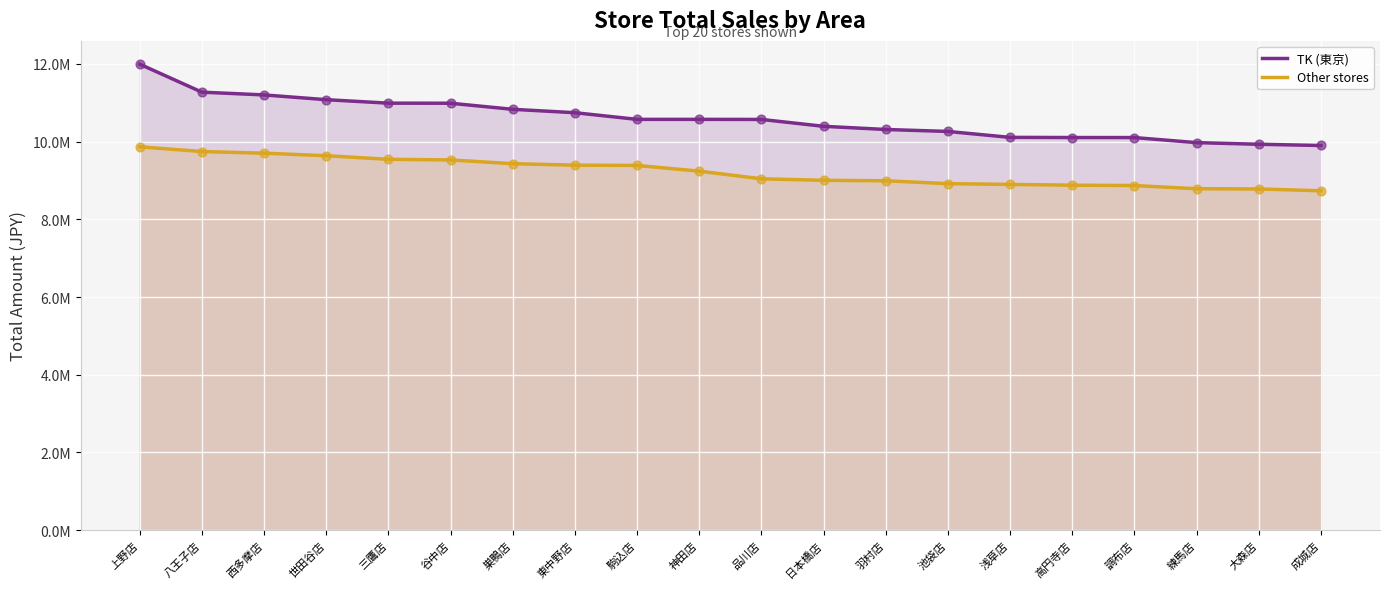

Which series has the widest spread of Y values?

TK (東京)